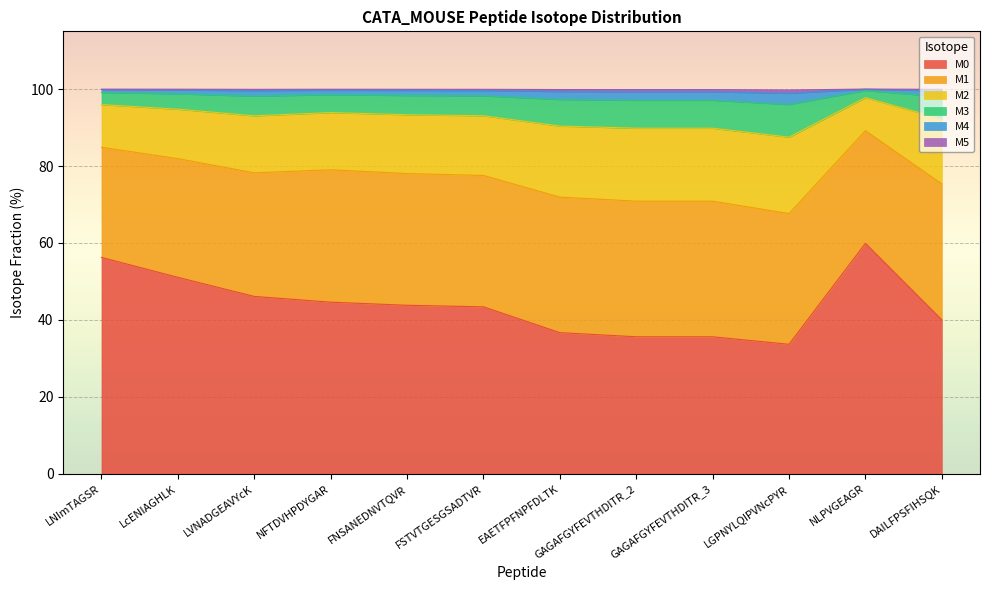

Between EAETFPFNPFDLTK and FSTVTGESGSADTVR, which is larger?

FSTVTGESGSADTVR